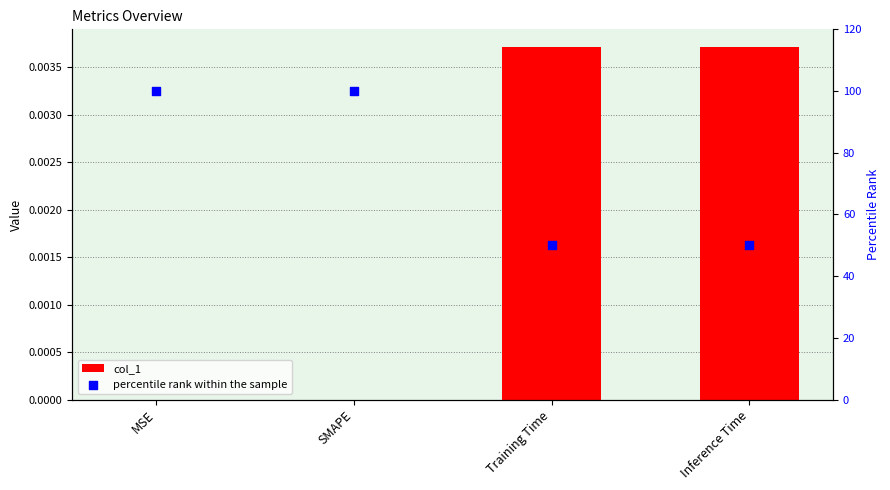

Which series has the widest spread of Y values?

percentile rank within the sample